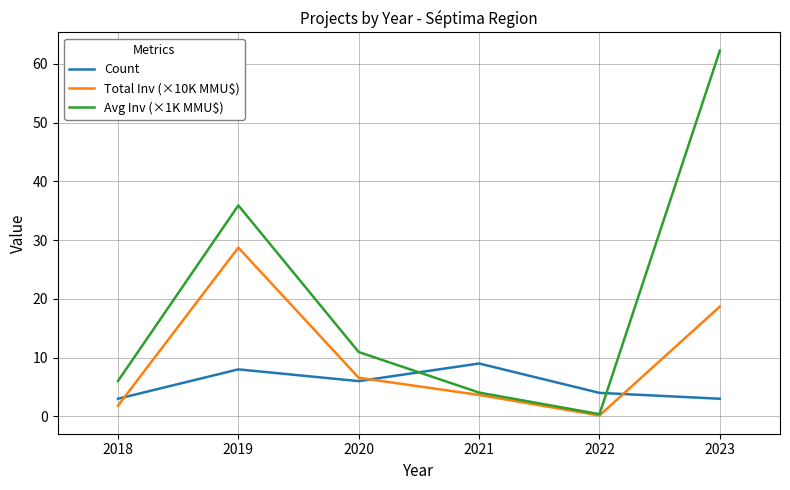

How many interior local peaks does the Avg Inv (×1K MMU$) series have?

1